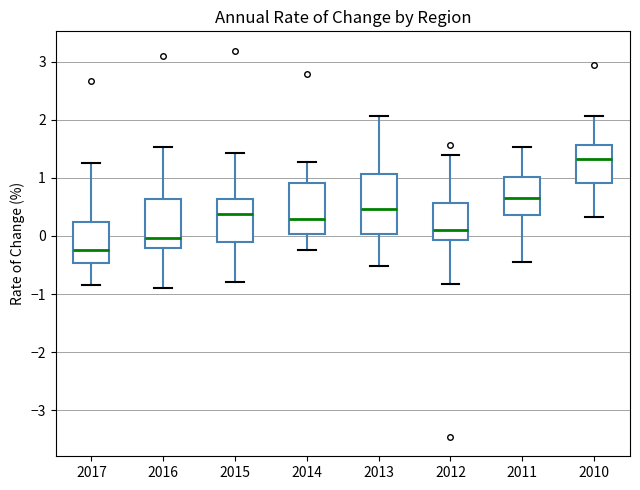

Which box's median line is the highest?

2010